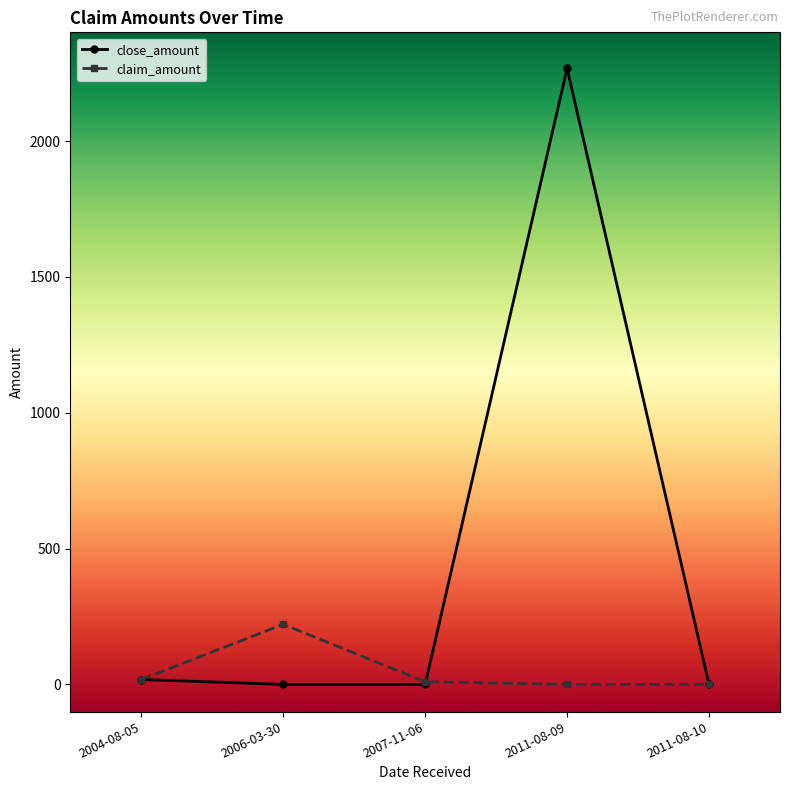

What is the approximate value of close_amount at 2004-08-05?

18.0